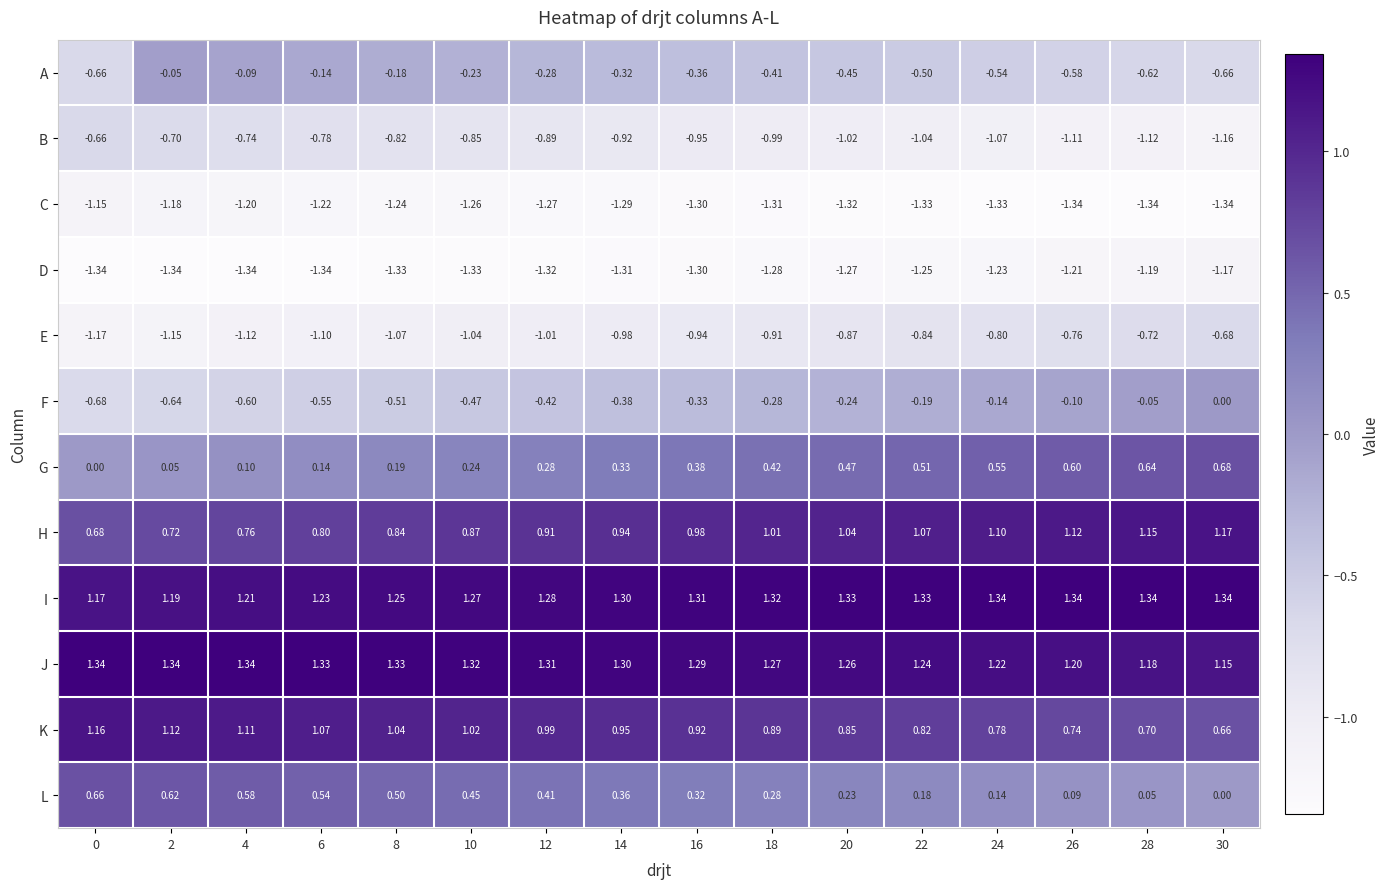

Rank the series at 8 from highest to lowest value.

J, I, K, H, L, G, A, F, B, E, C, D